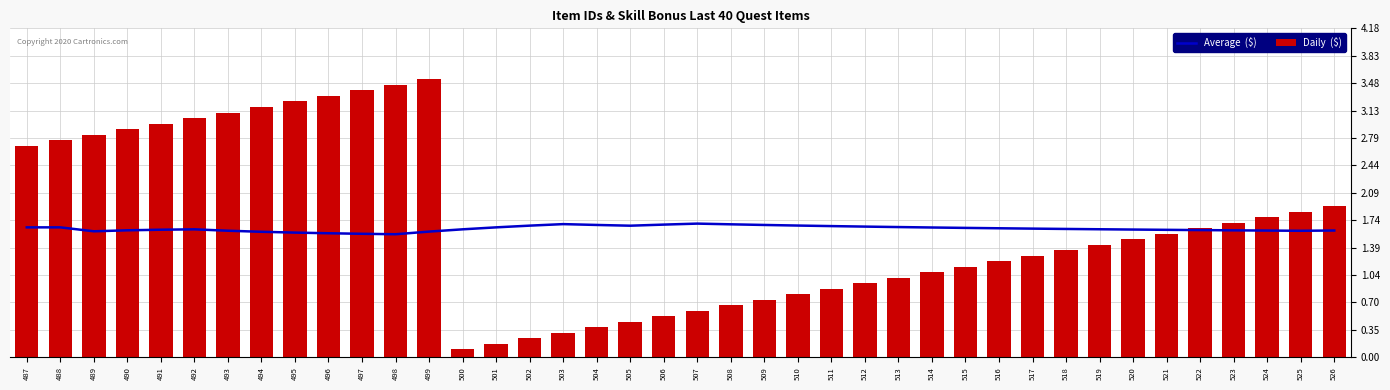

How many data points in Daily  ($) are above 1?

27